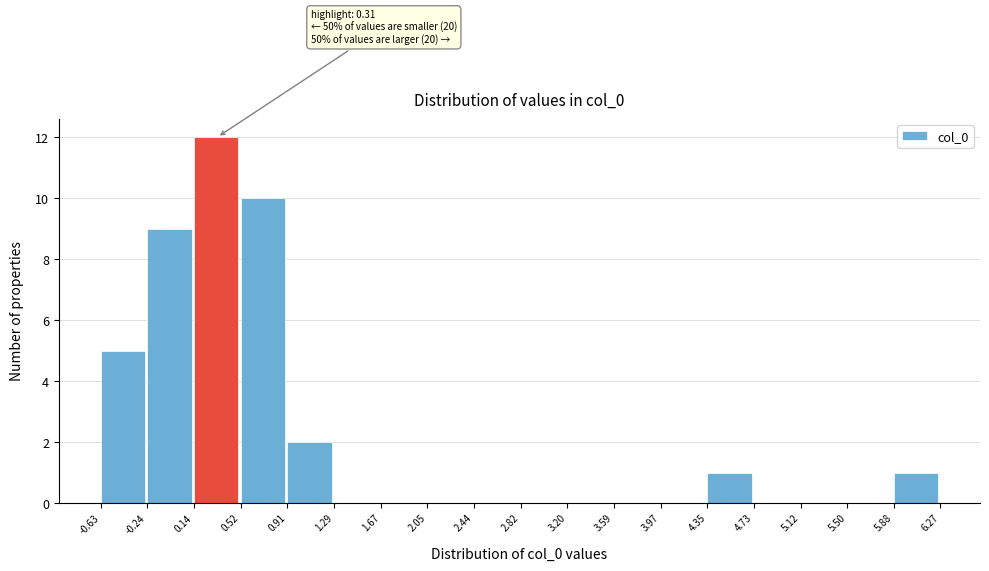

Over which range of the x-axis is the bar tallest?

0.14 to 0.52